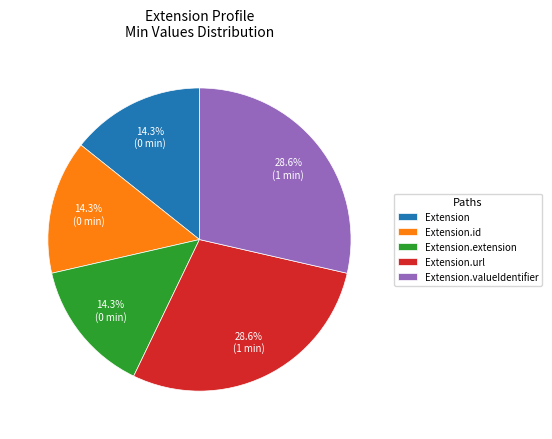

Does Extension.id represent more than half of the total?

No